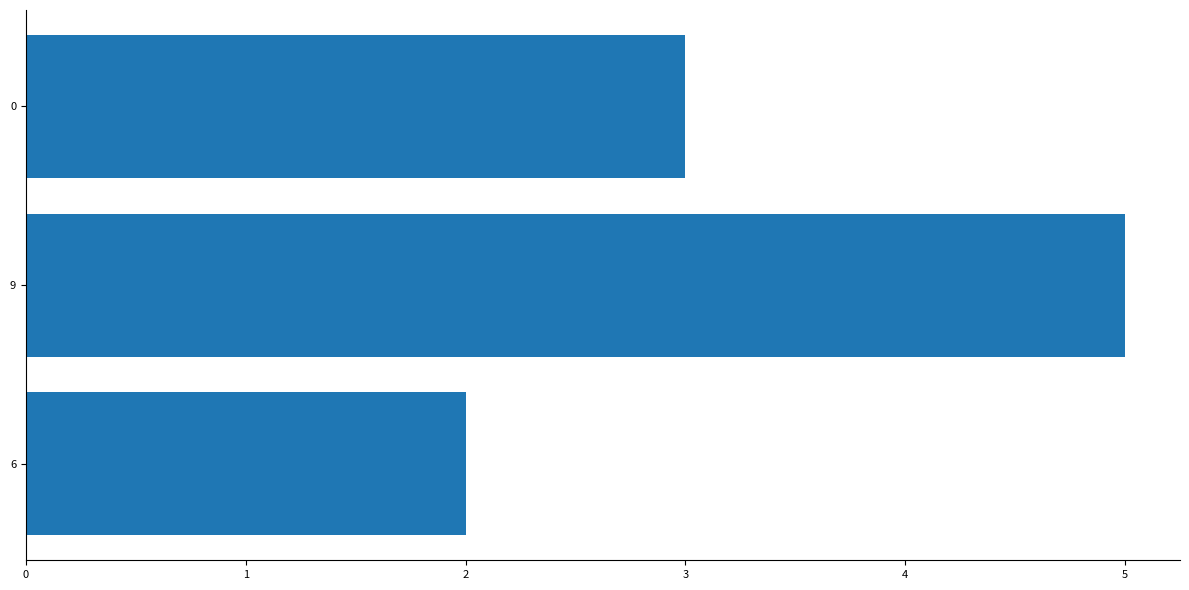

List the labels in order of value, largest first.

9, 0, 6